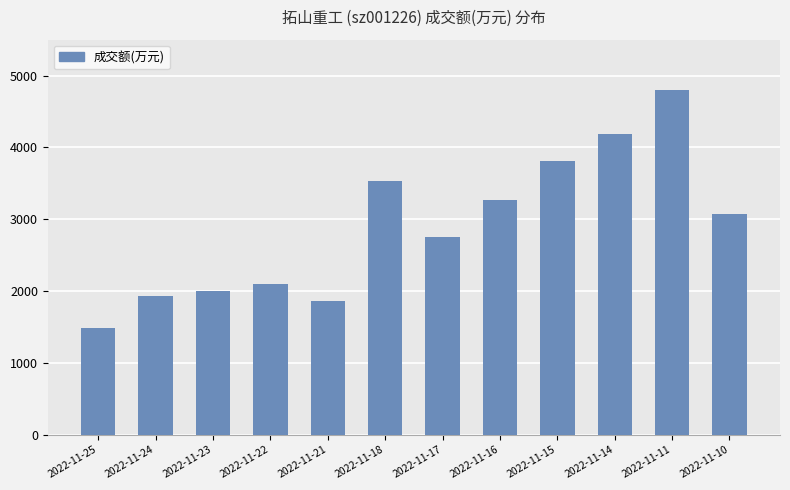

Approximately how many times larger is the value at 2022-11-16 compared to 2022-11-17?

1.2